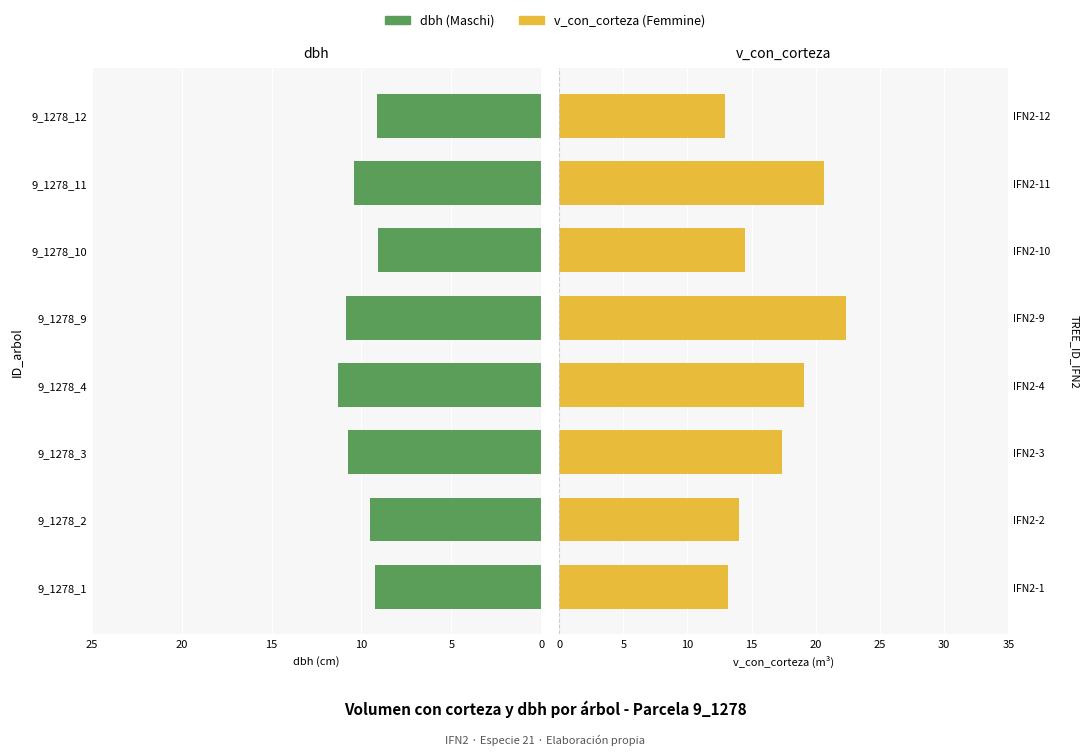

What position from the right is 5?

7